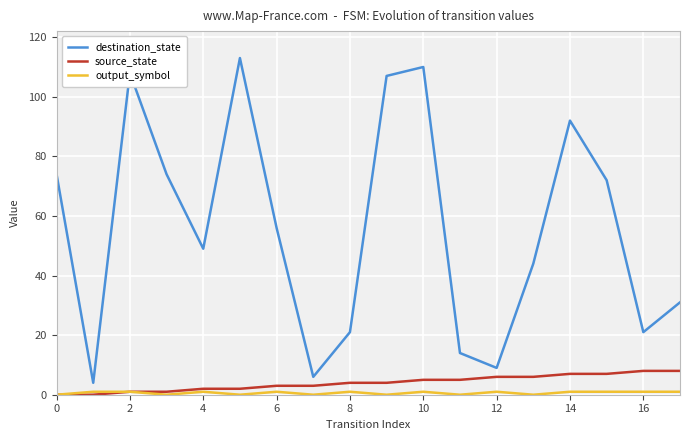

Which series has the largest total across all categories?

destination_state